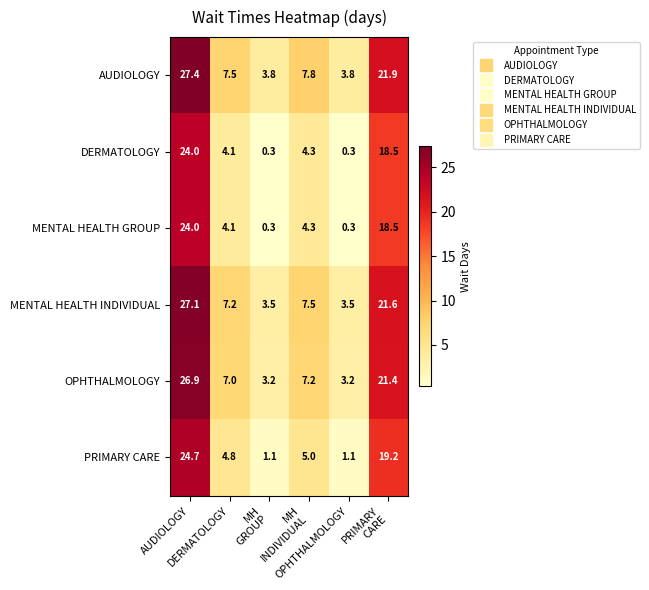

What is the difference between the maximum and second lowest values in the PRIMARY CARE series?

23.6